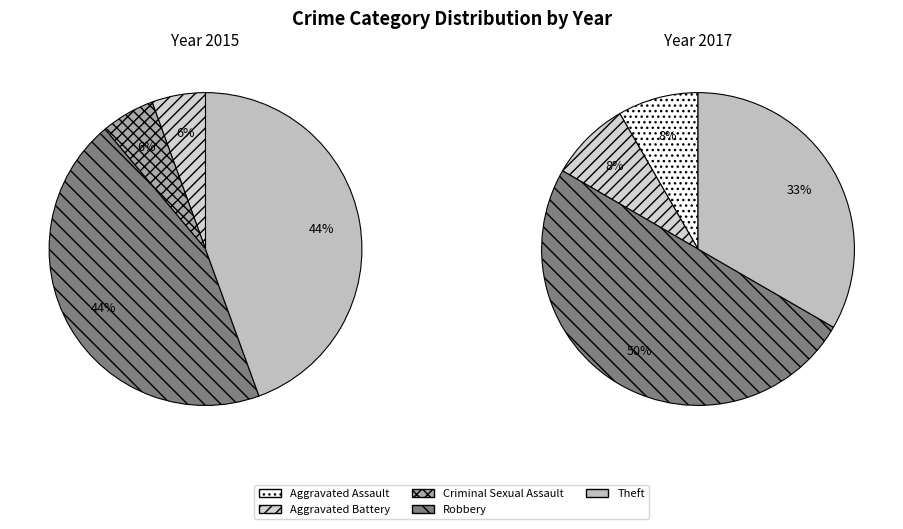

What percentage do Robbery and Aggravated Battery together represent?

58.3%